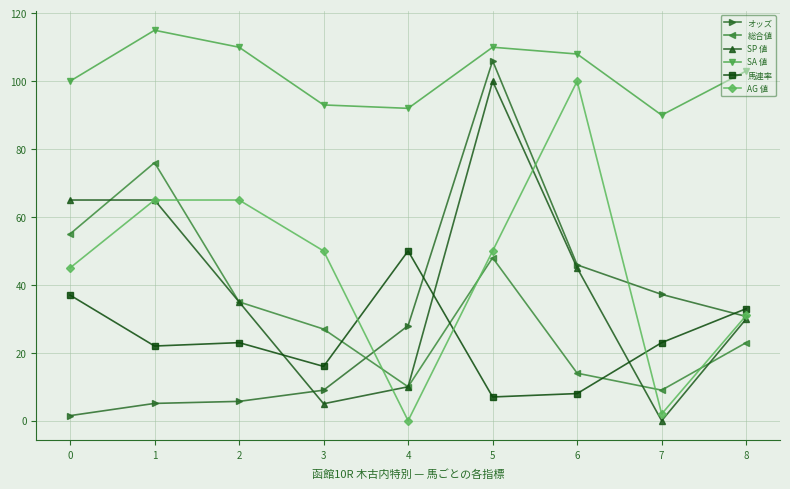

Where is the first local maximum for 総合値?

1